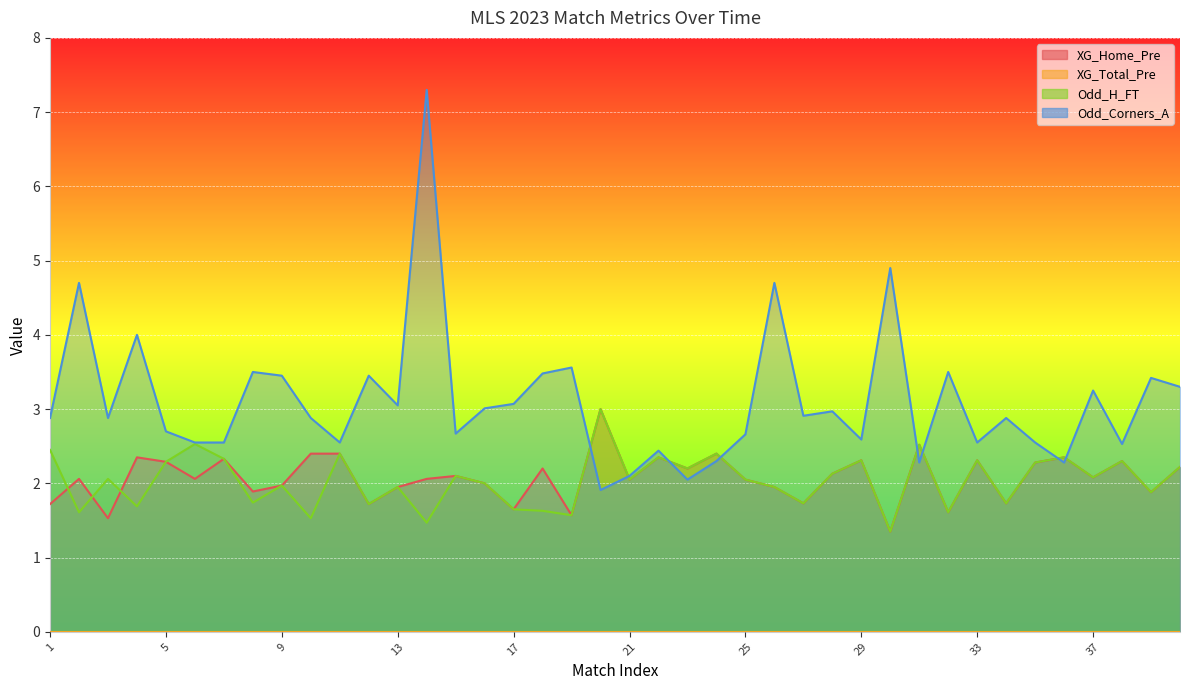

What is the spread (max minus min) of values at 21?

0.1